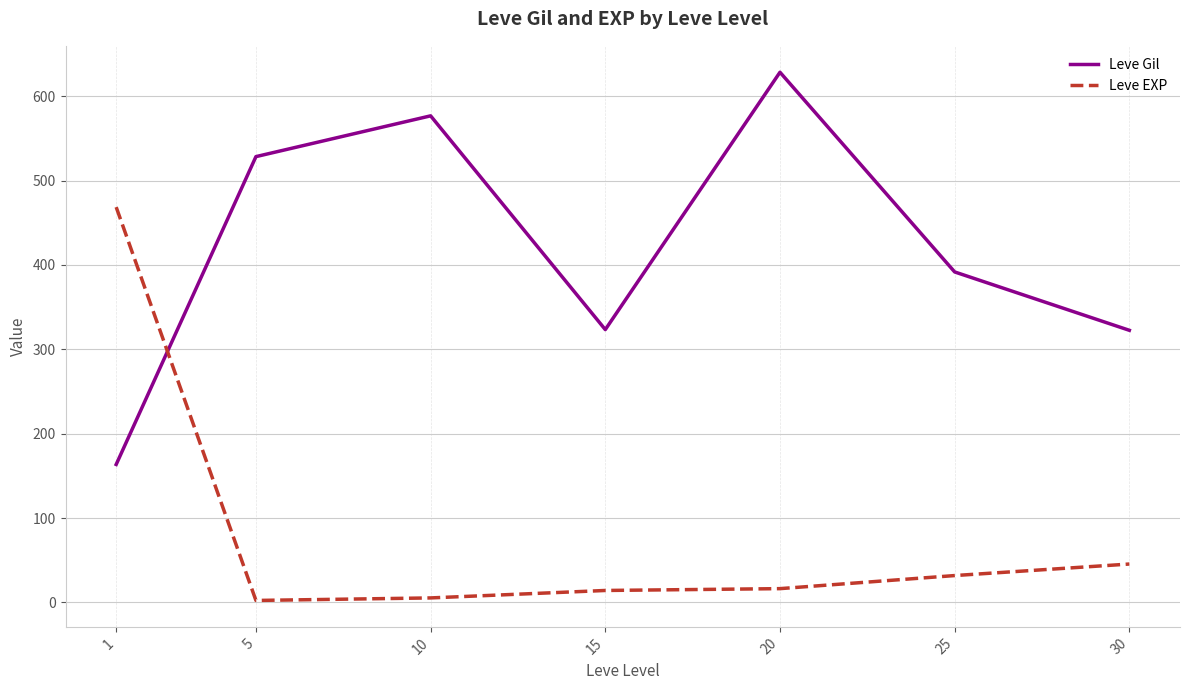

What is the sum of the Leve EXP values at 5 and 1?

470.8